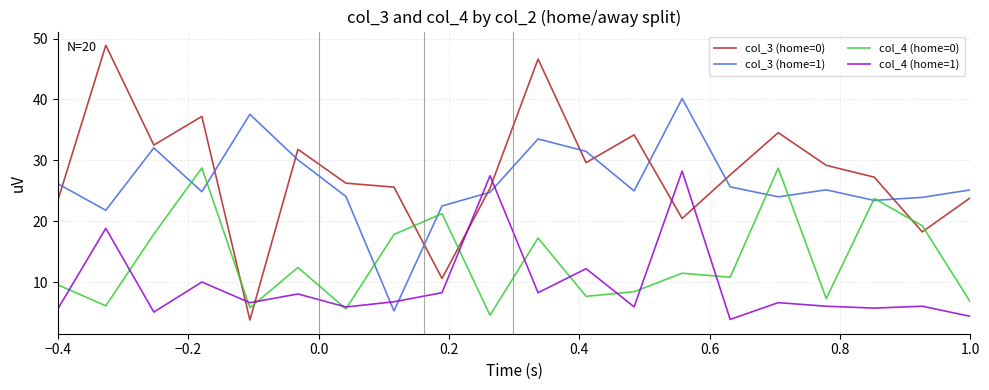

Which series has the largest range (max minus min)?

col_3 (home=0)